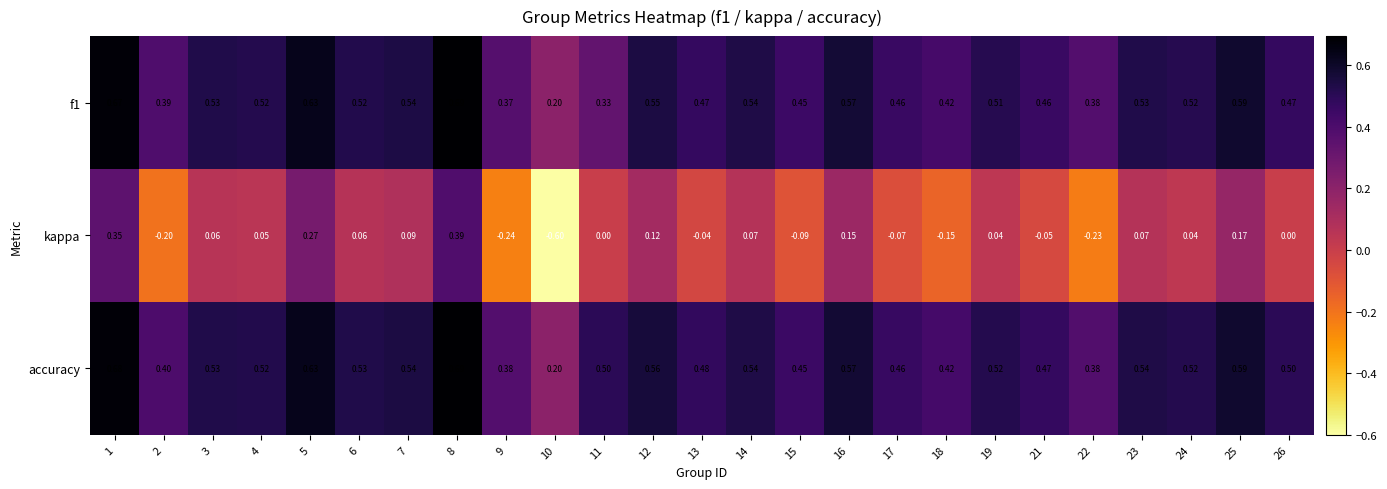

Which series has the largest total across all categories?

accuracy